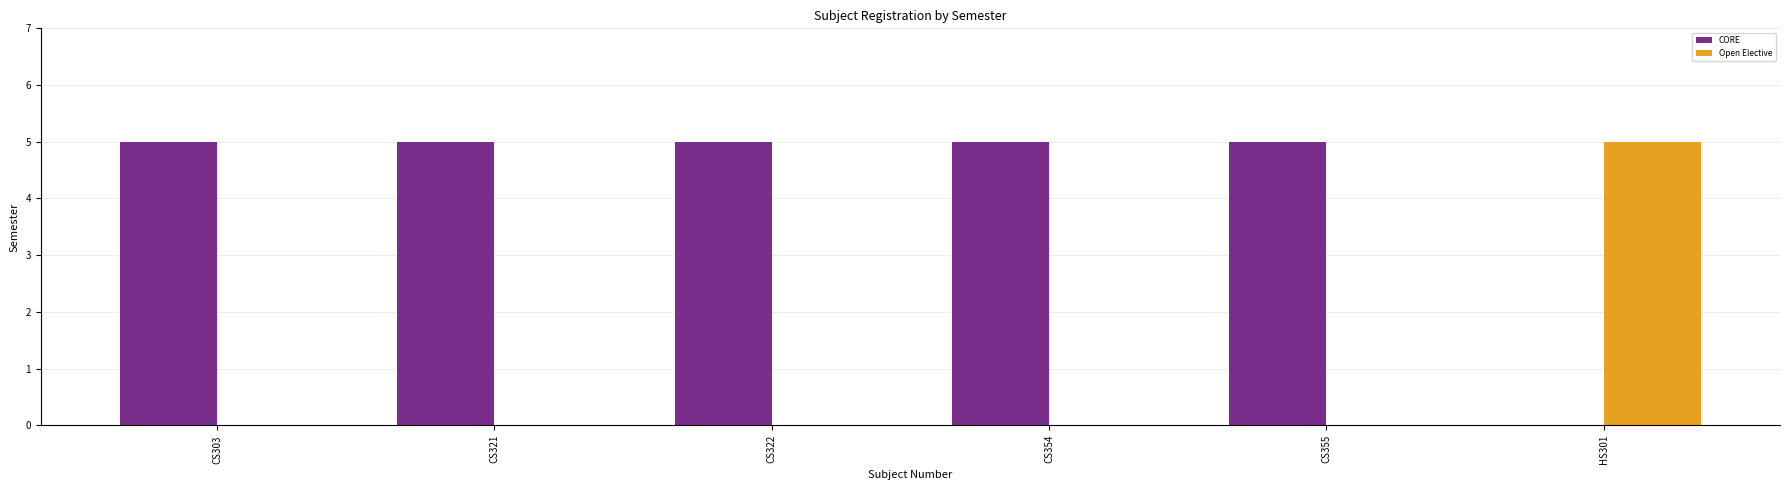

Reading right to left, extract all data points from this chart.

CORE: HS301=0	CS355=5	CS354=5	CS322=5	CS321=5	CS303=5
Open Elective: HS301=5	CS355=0	CS354=0	CS322=0	CS321=0	CS303=0